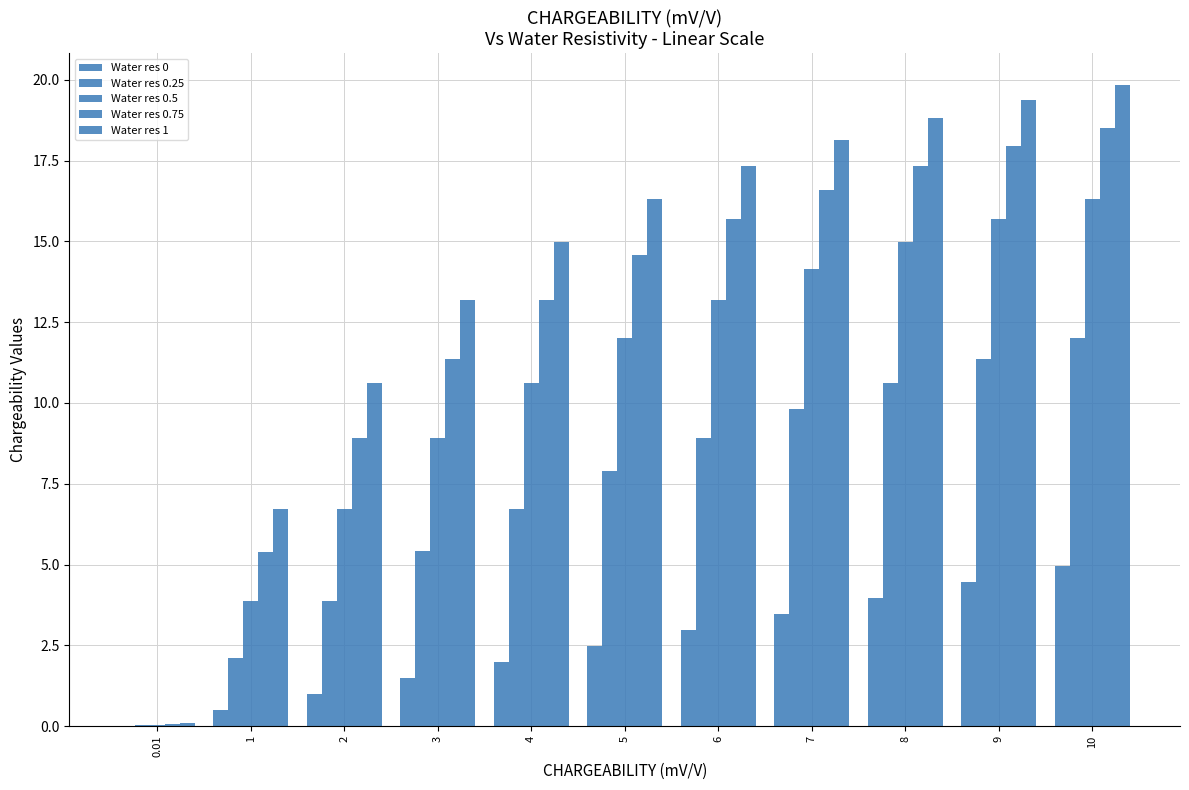

Reading left to right, what are all the values shown in this chart?

Water res 0: 0.01=0.0	1=0.5	2=1.0	3=1.5	4=2.0	5=2.5	6=3.0	7=3.5	8=4.0	9=4.5	10=4.9
Water res 0.25: 0.01=0.0	1=2.1	2=3.9	3=5.4	4=6.7	5=7.9	6=8.9	7=9.8	8=10.6	9=11.4	10=12.0
Water res 0.5: 0.01=0.0	1=3.9	2=6.7	3=8.9	4=10.6	5=12.0	6=13.2	7=14.1	8=15.0	9=15.7	10=16.3
Water res 0.75: 0.01=0.1	1=5.4	2=8.9	3=11.4	4=13.2	5=14.6	6=15.7	7=16.6	8=17.3	9=18.0	10=18.5
Water res 1: 0.01=0.1	1=6.7	2=10.6	3=13.2	4=15.0	5=16.3	6=17.3	7=18.1	8=18.8	9=19.4	10=19.8